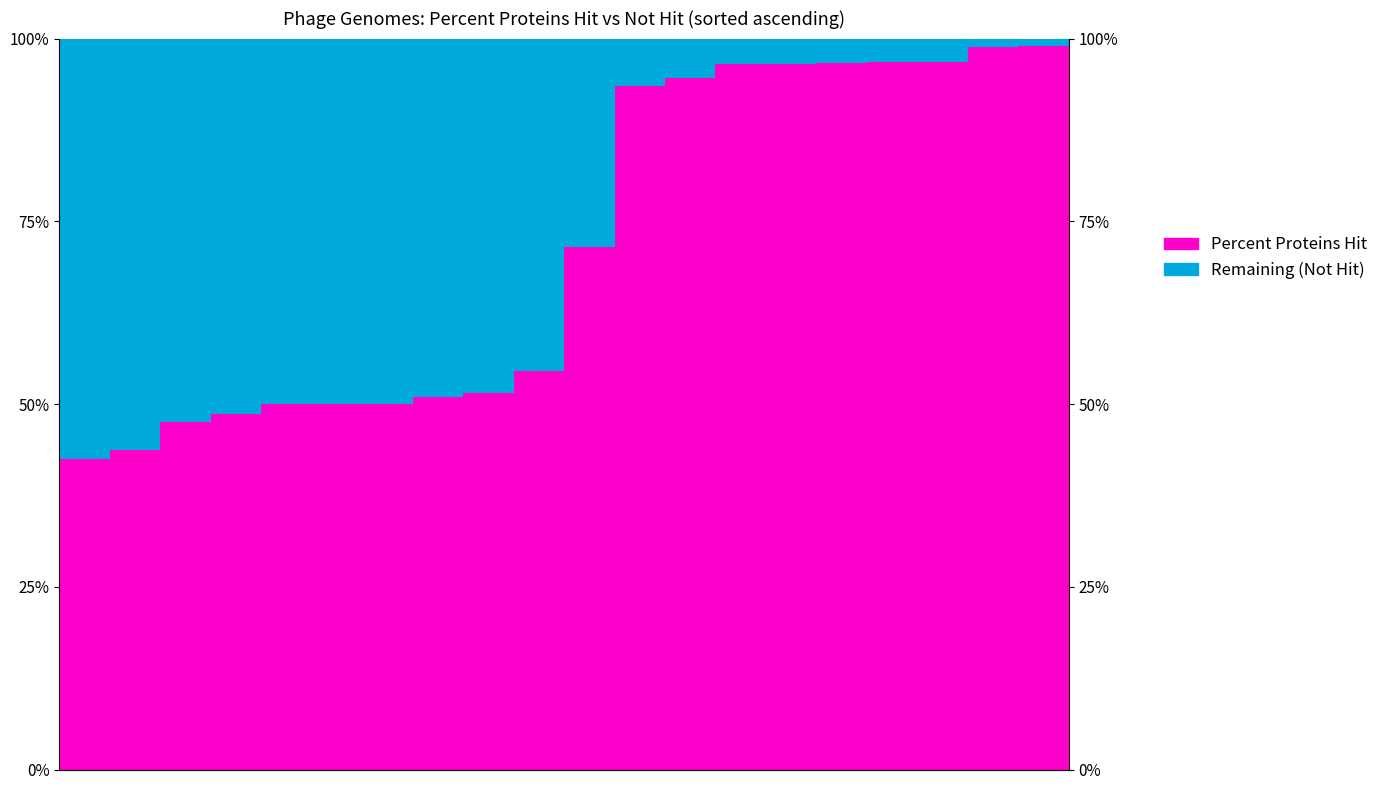

How many bars are there in each group?

2